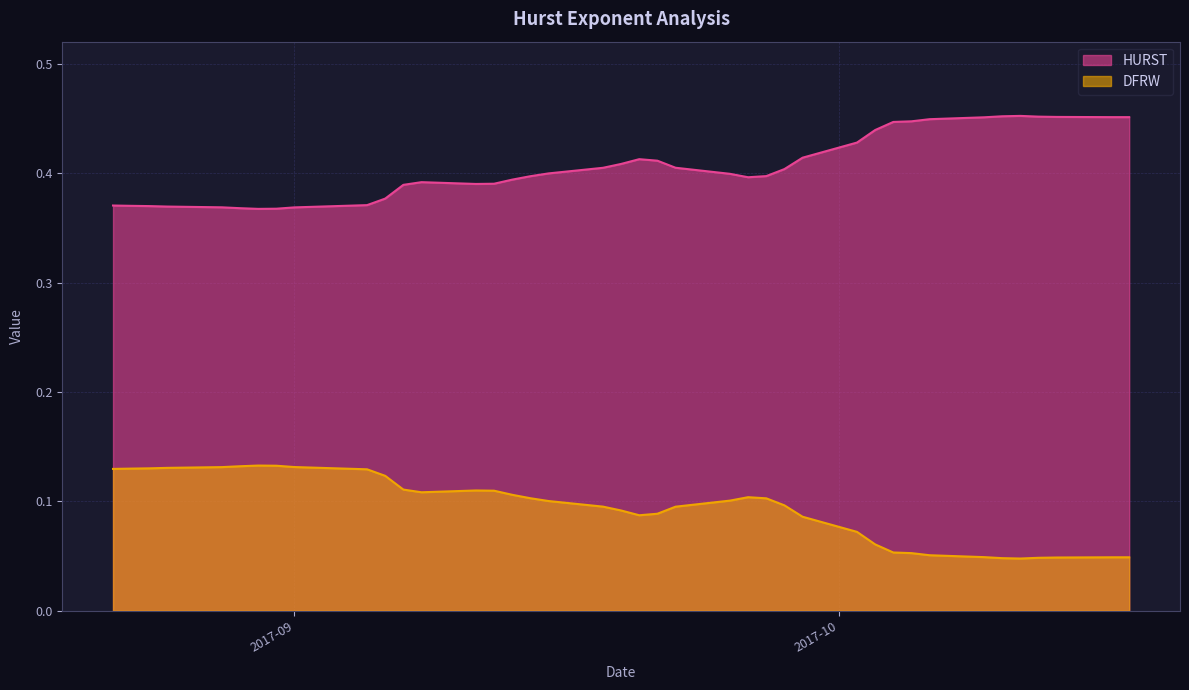

True or false: HURST and DFRW cross at least once.

False